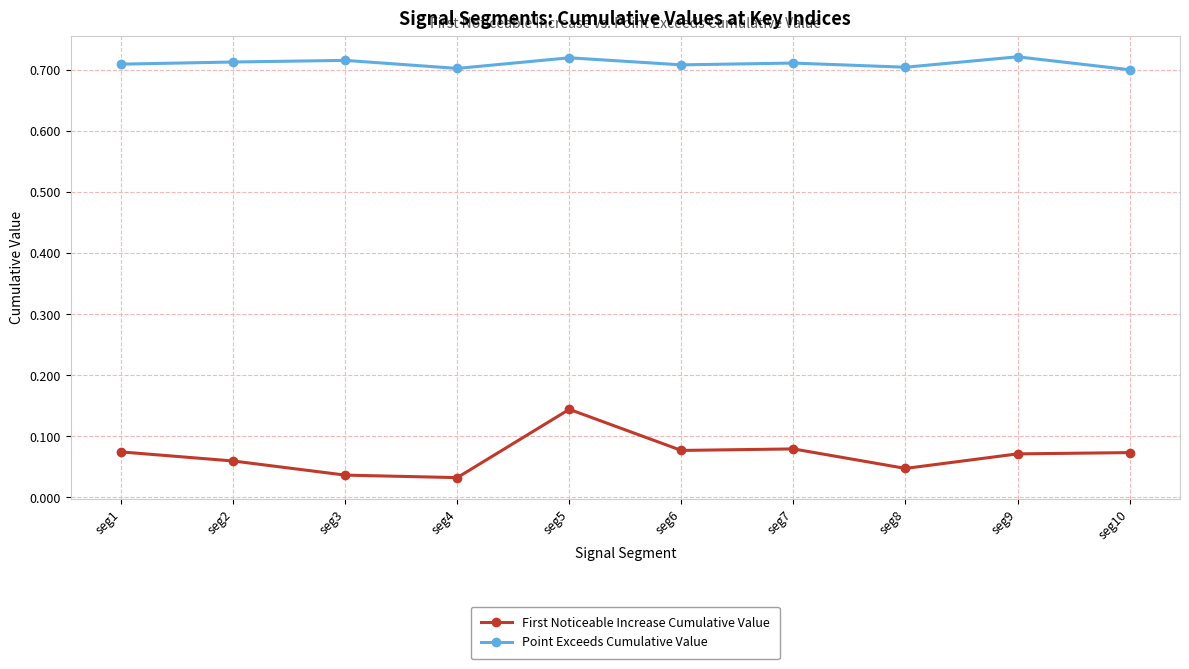

Rank the series by their average value, from highest to lowest.

Point Exceeds Cumulative Value, First Noticeable Increase Cumulative Value